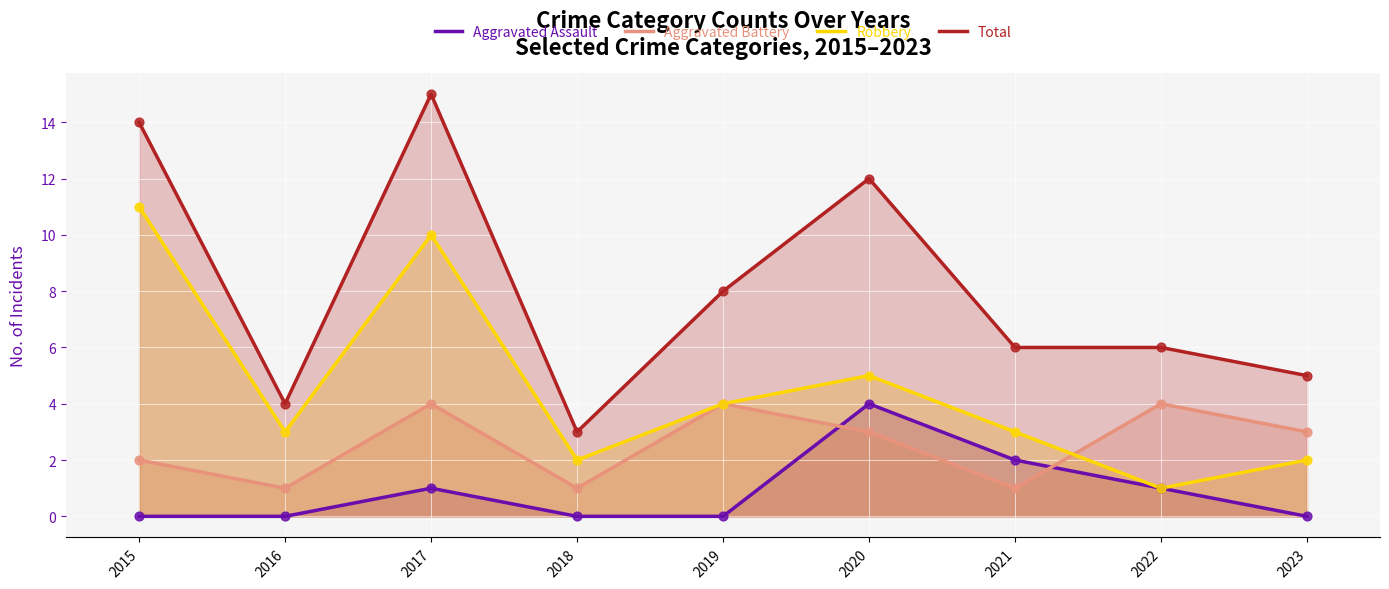

What is the total value across all series at 2018?

6